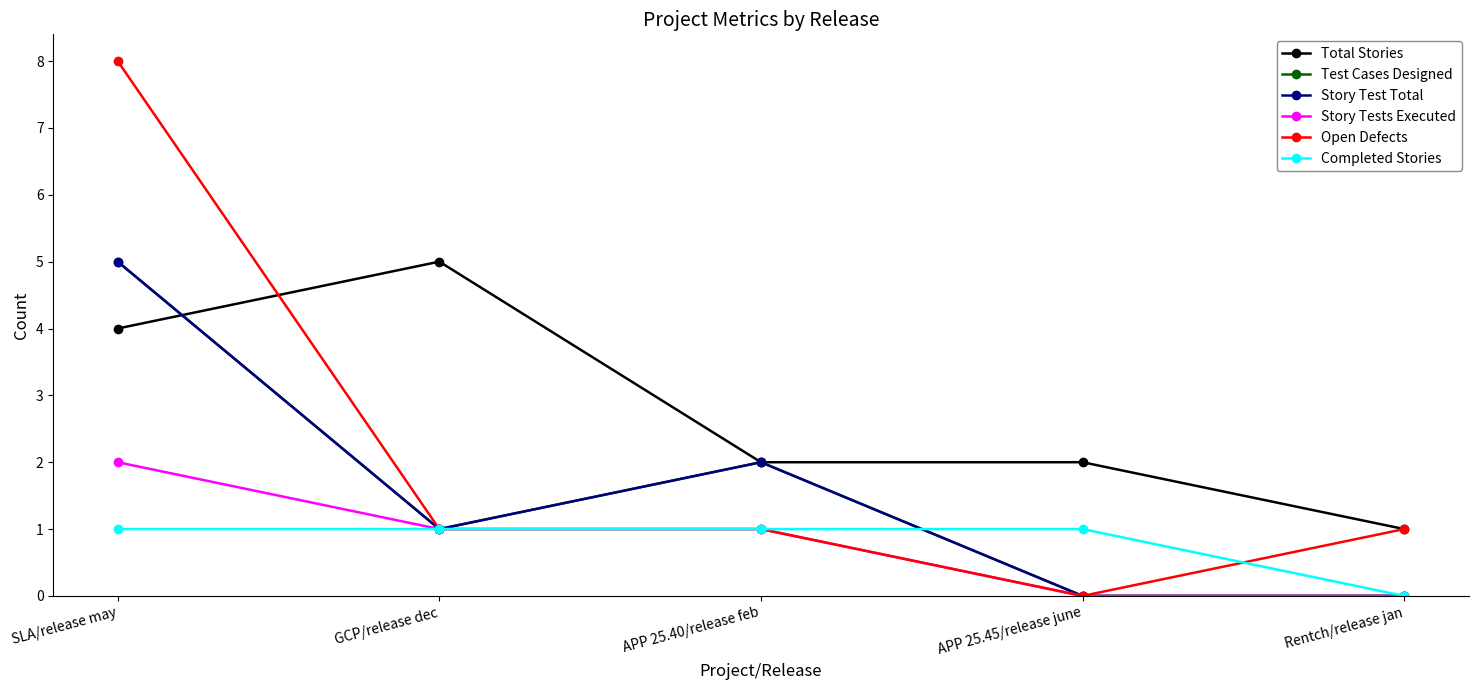

List the series in order of their peak value, highest first.

Open Defects, Total Stories, Test Cases Designed, Story Test Total, Story Tests Executed, Completed Stories